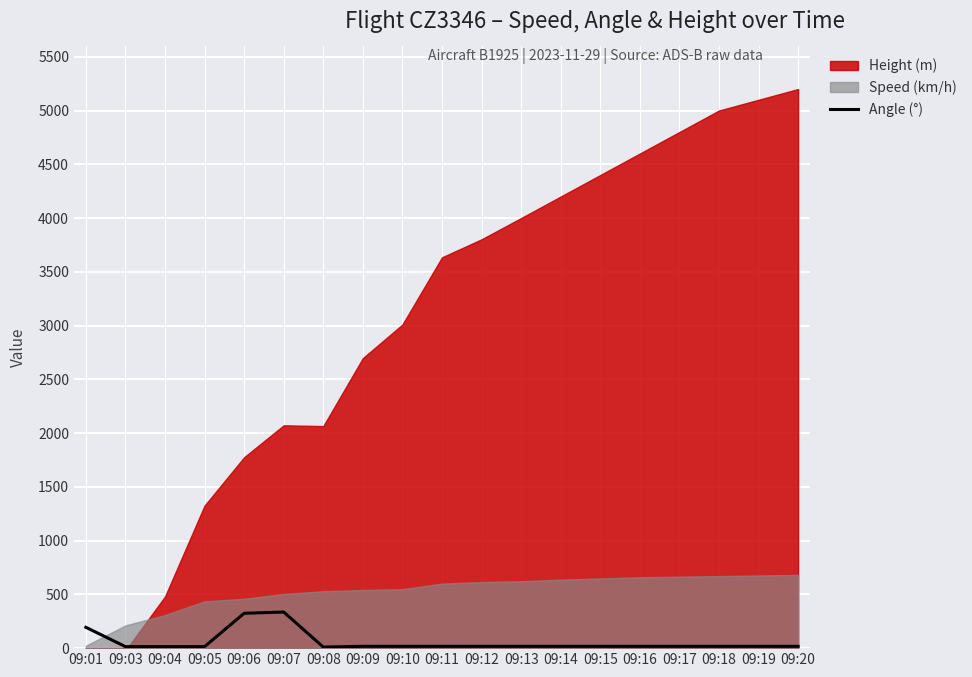

Reading left to right, extract all data points from this chart.

09:01=194	09:03=14	09:04=14	09:05=14	09:06=324	09:07=336	09:08=10	09:09=17	09:10=17	09:11=17	09:12=17	09:13=17	09:14=17	09:15=17	09:16=17	09:17=17	09:18=17	09:19=17	09:20=17